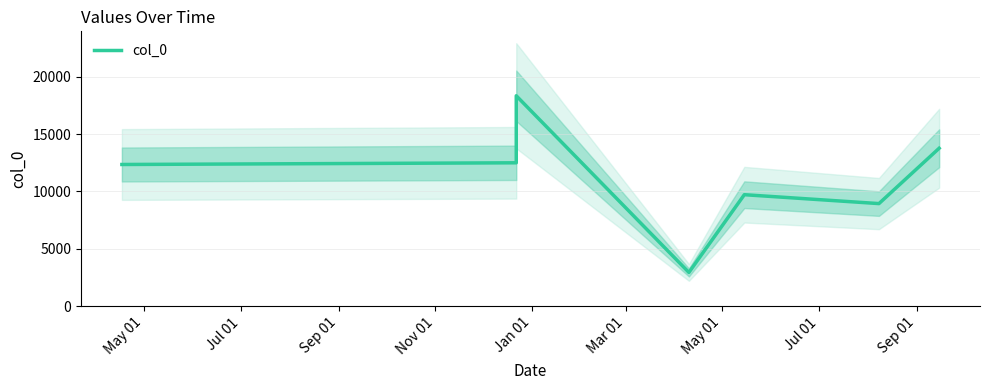

What is the sum of all values?

78512